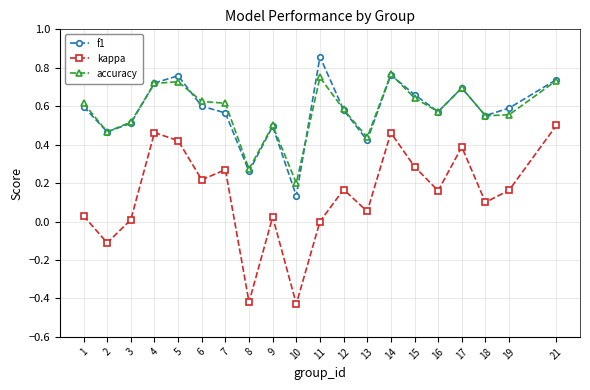

What are all the series names shown in the legend?

f1, kappa, accuracy